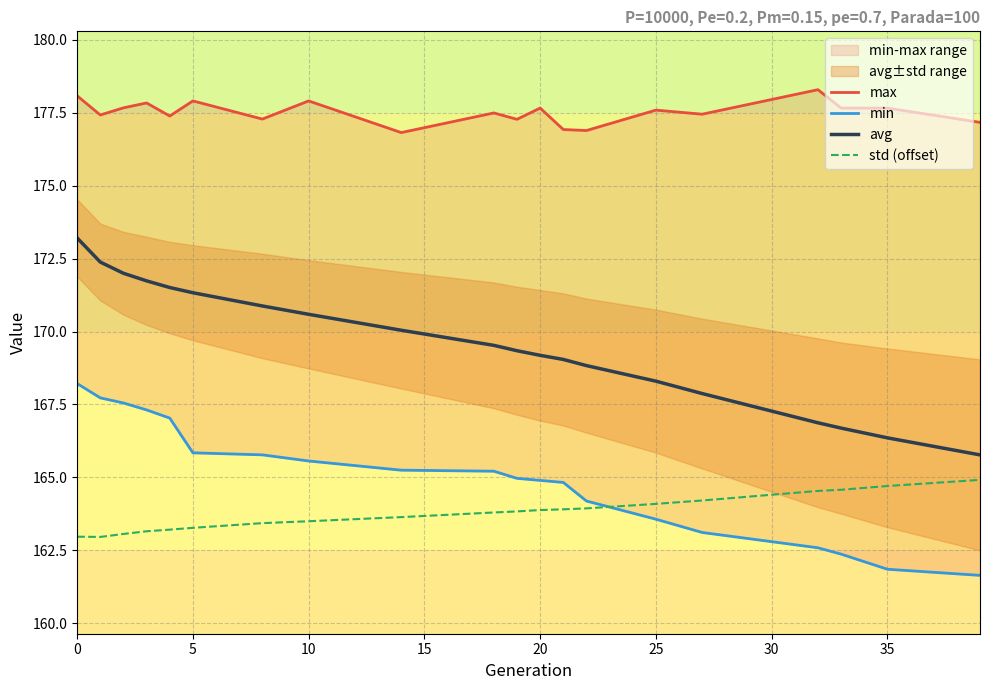

How many values in the avg series are below 169?

7